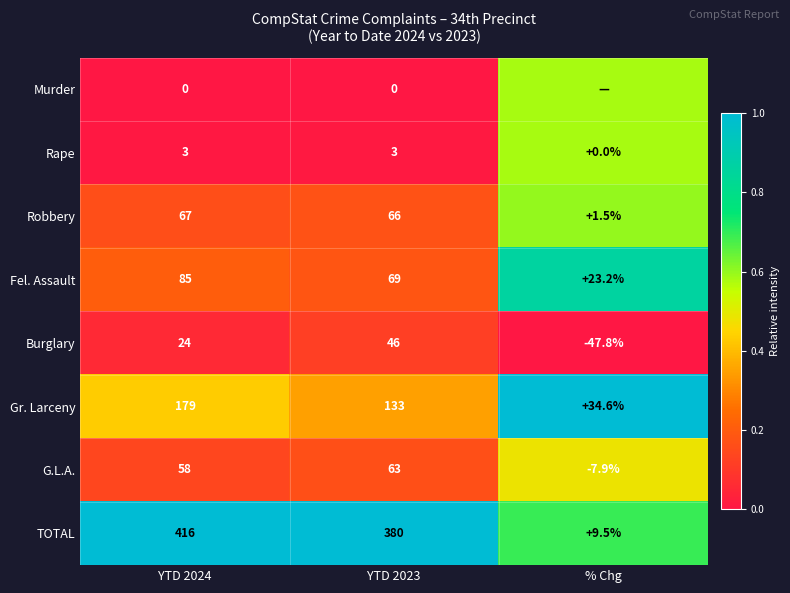

Rank the series at YTD 2023 from highest to lowest value.

TOTAL, Gr. Larceny, Fel. Assault, Robbery, G.L.A., Burglary, Rape, Murder